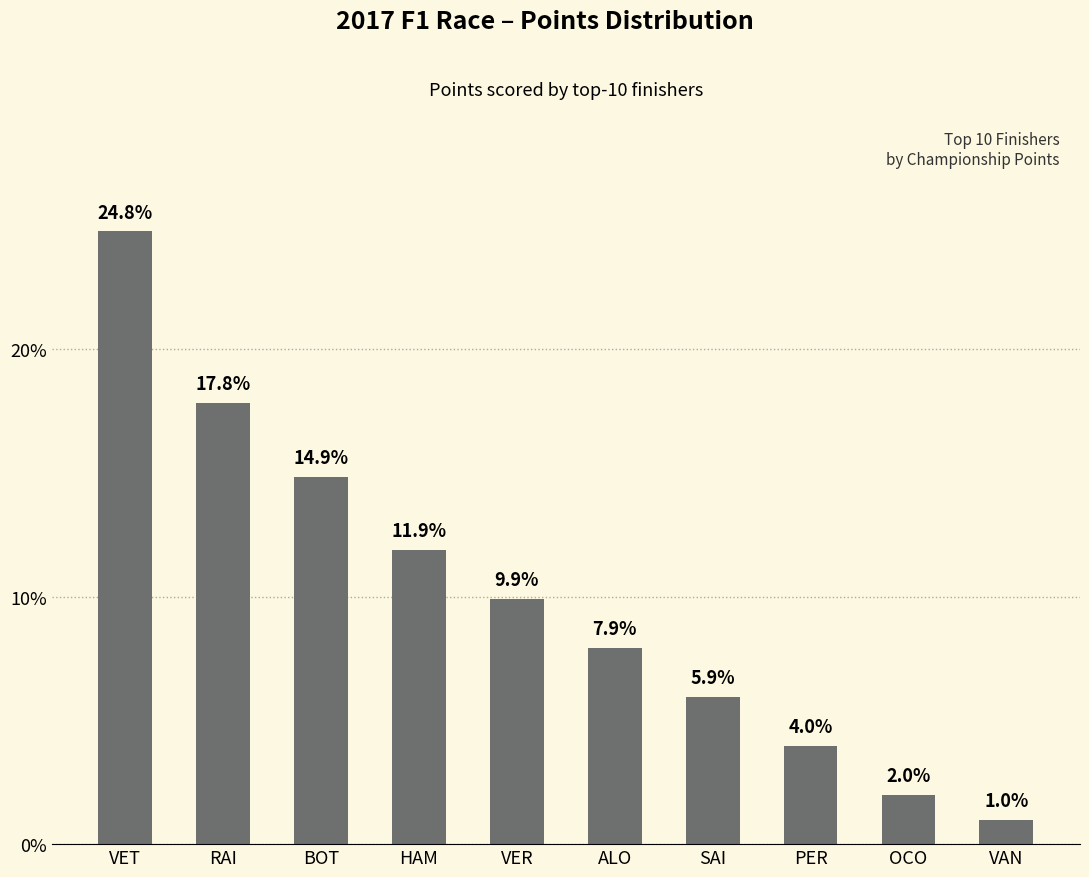

Rank the categories by value from lowest to highest.

VAN, OCO, PER, SAI, ALO, VER, HAM, BOT, RAI, VET